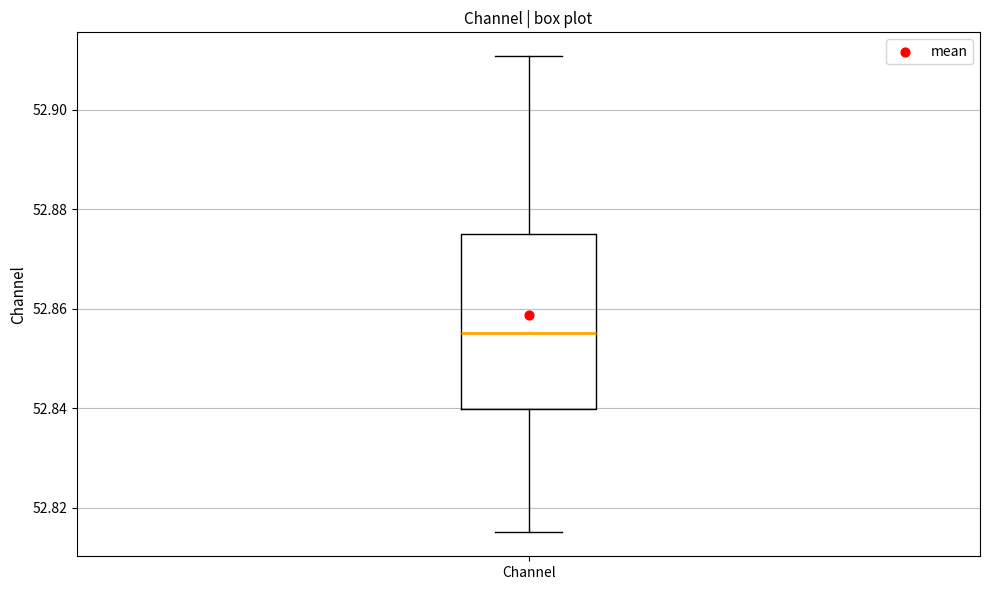

Transcribe this box plot: give where the median line is, the range the box spans, and where the two whiskers end, as read against the y-axis. The values are not printed on the chart, so give them approximately, as read against the axis.

median 52.856, box 52.840 to 52.874, whiskers 52.816 to 52.910